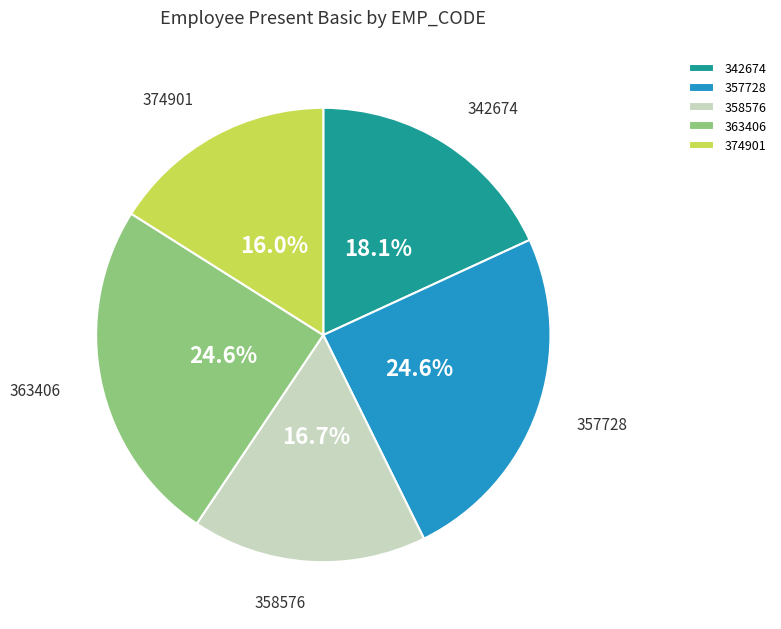

To the nearest percent, what percentage of the pie is 357728?

25%